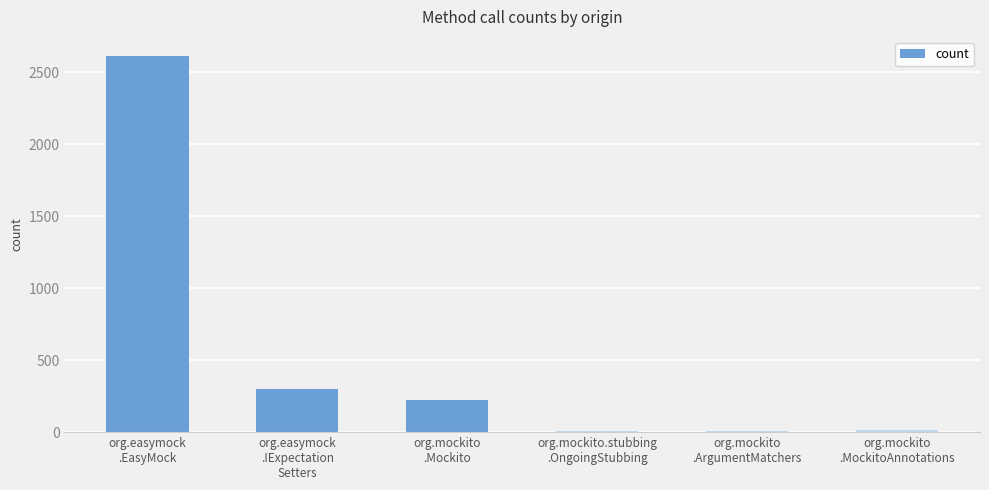

What is the sum of all values?

3165